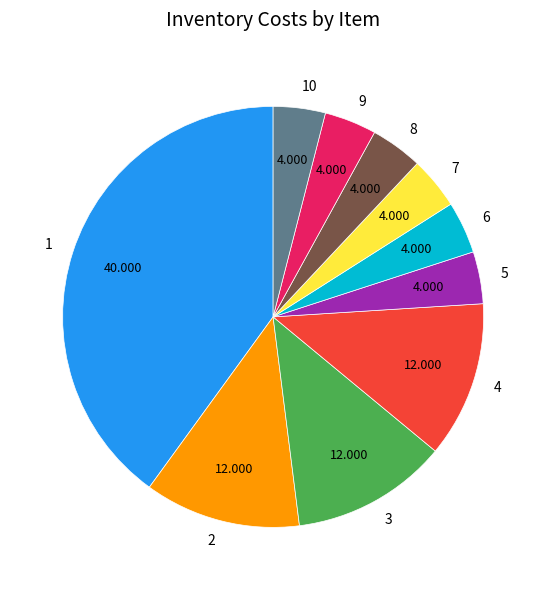

Is the sum of 5 and 1 greater than half?

No